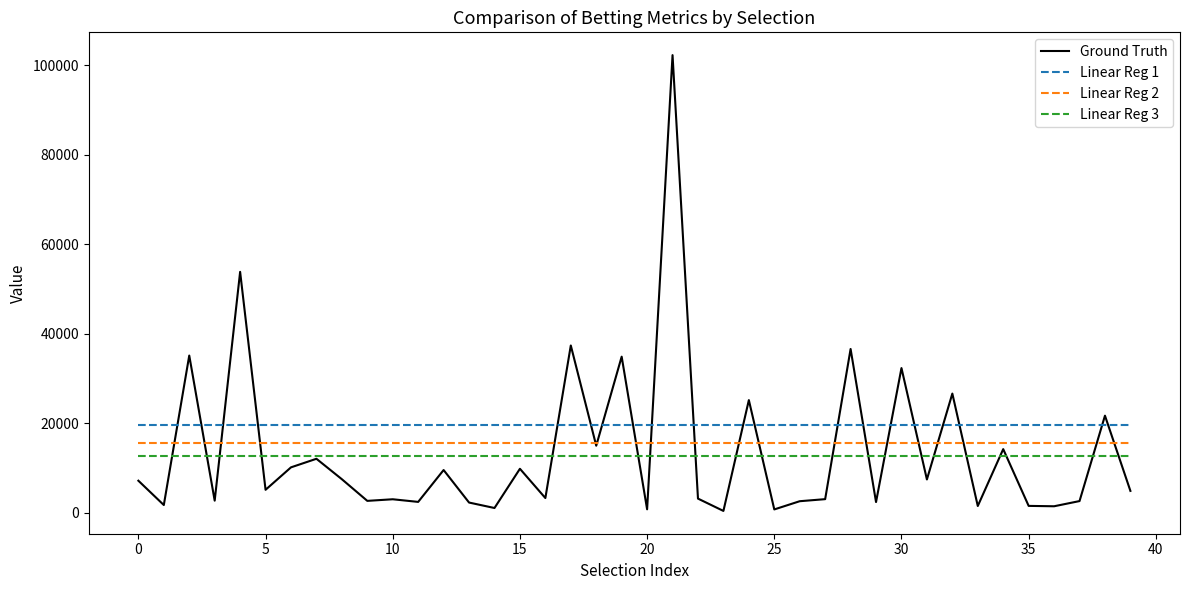

True or false: Linear Reg 2 and Linear Reg 1 cross at least once.

False